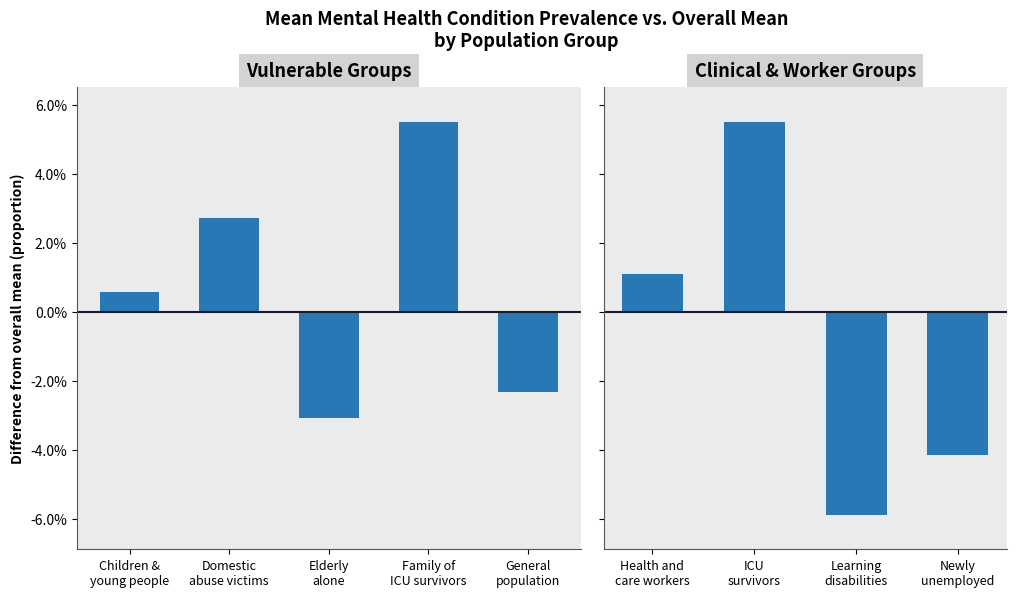

What is the maximum value shown in the chart?

0.1